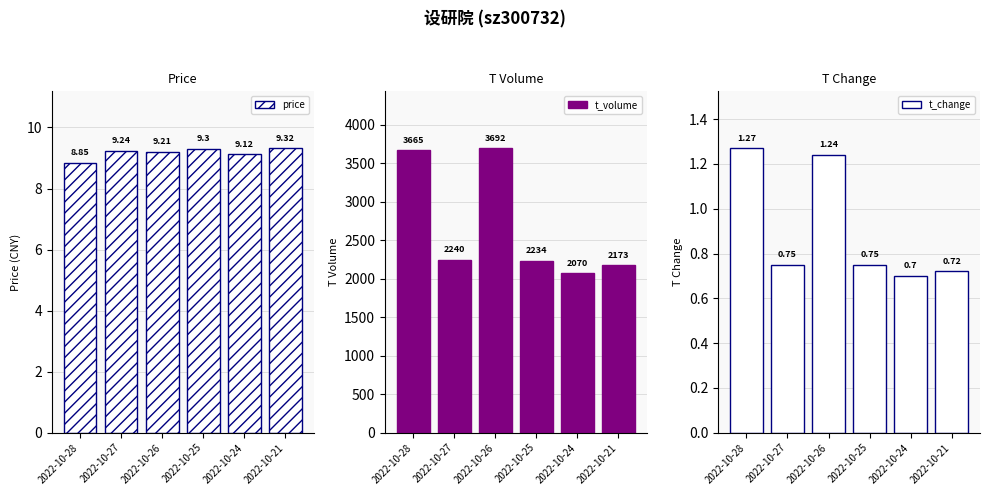

Which series changed the most between 2022-10-28 and 2022-10-25?

t_volume